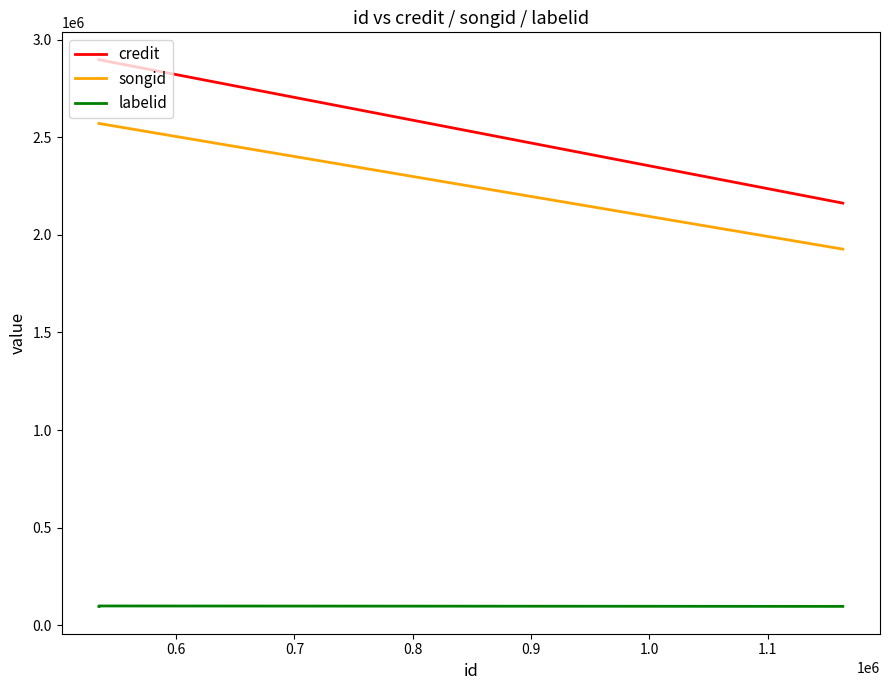

Which series has the largest total across all categories?

credit